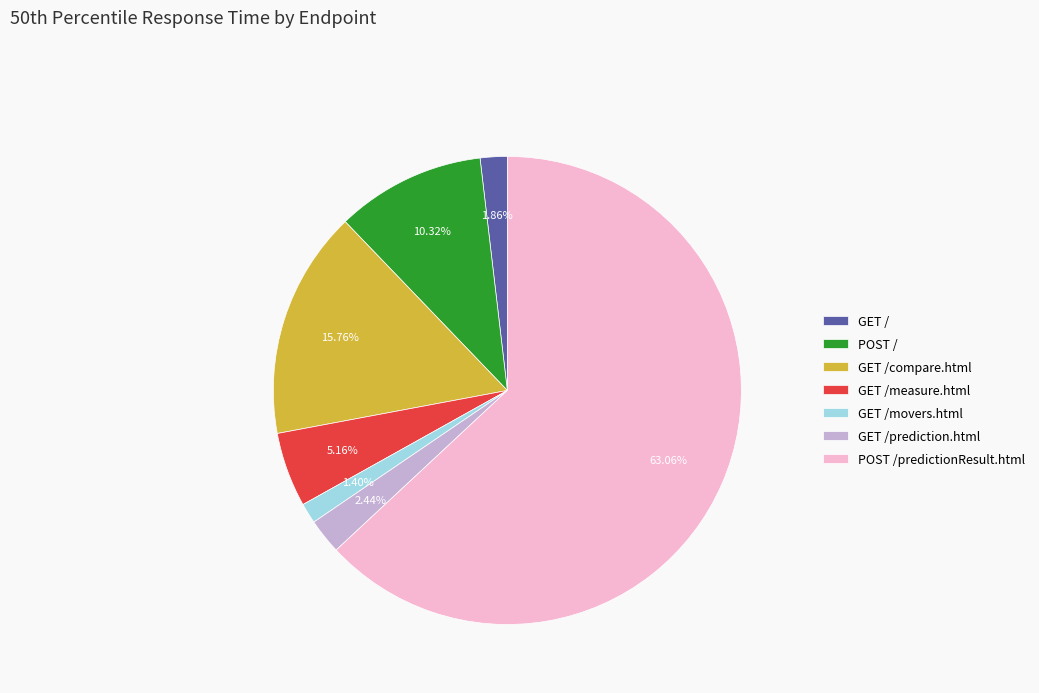

True or false: GET / accounts for 2% of the total.

True